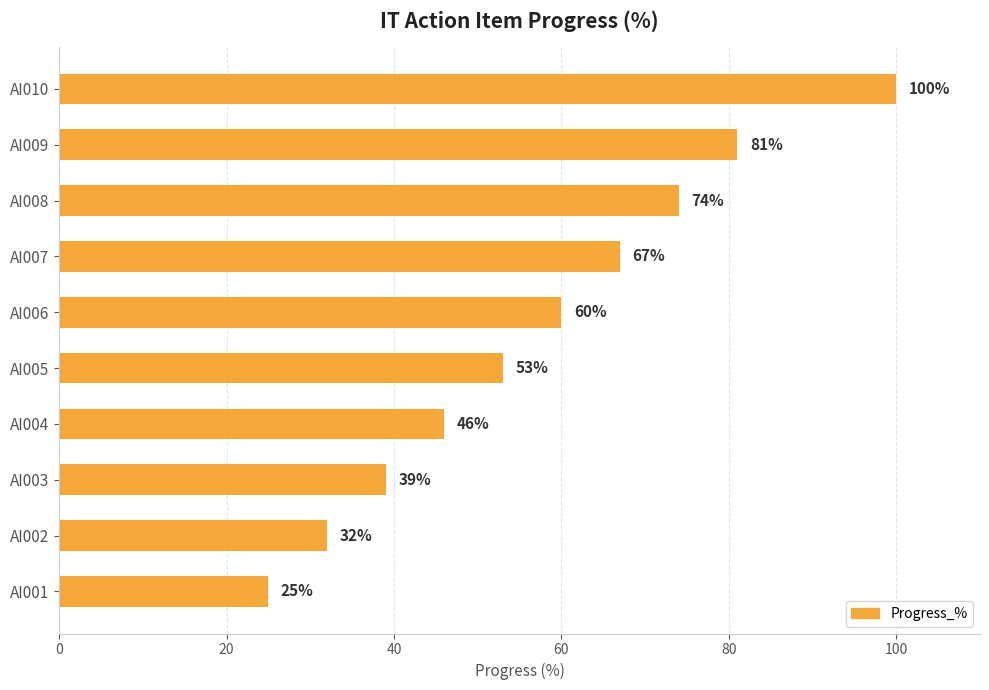

The chart shows a value of 67 at AI007. True or false?

True